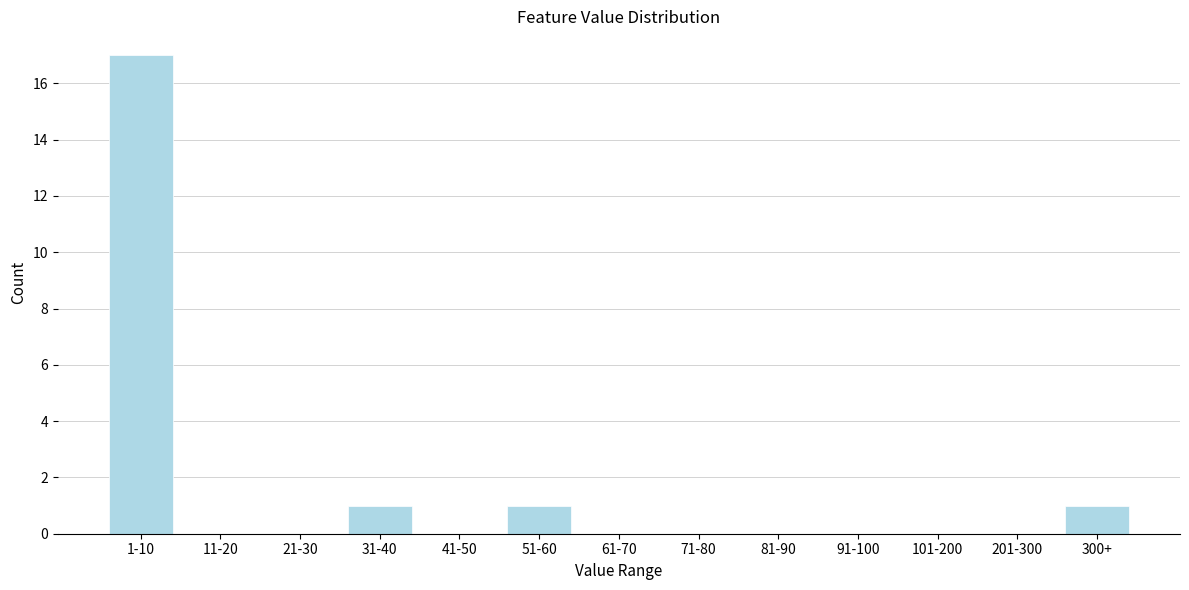

Reading left to right, extract all data points from this chart.

1-10=17	11-20=0	21-30=0	31-40=1	41-50=0	51-60=1	61-70=0	71-80=0	81-90=0	91-100=0	101-200=0	201-300=0	300+=1